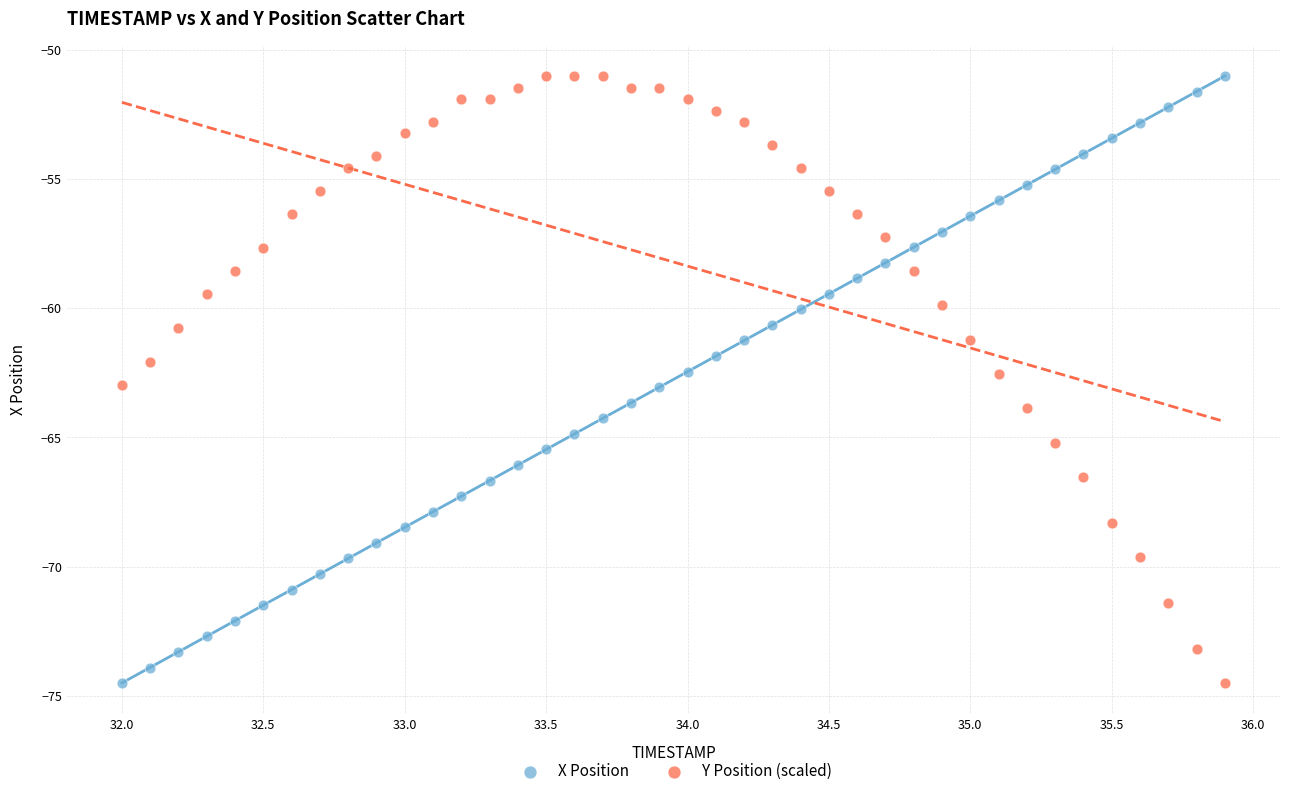

What are all the series names shown in the legend?

X Position, Y Position (scaled)